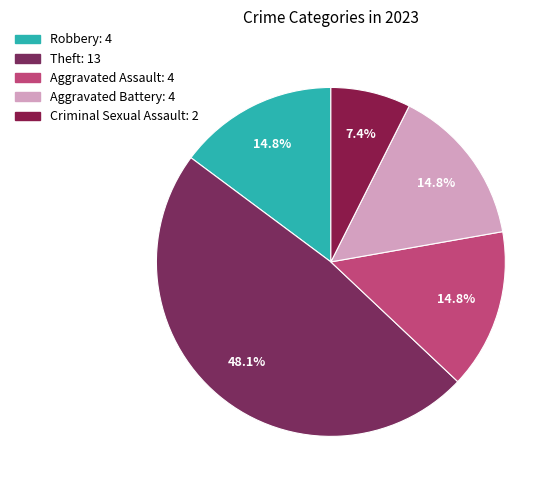

Is the sum of Aggravated Assault and Theft greater than half?

Yes